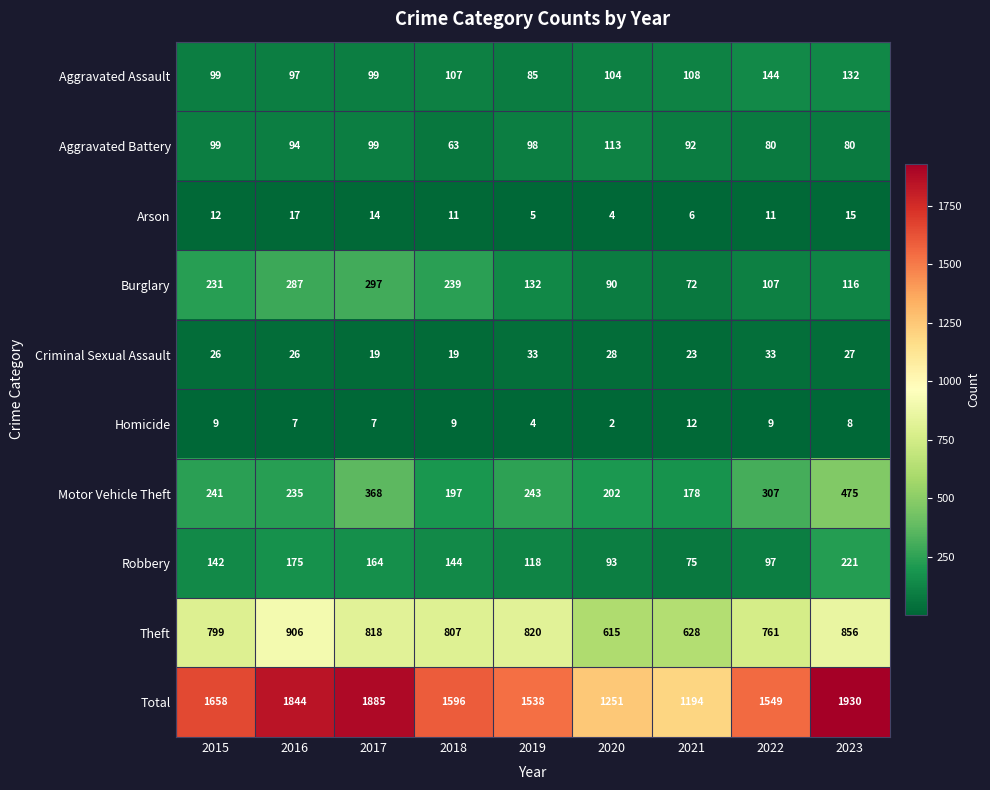

At how many categories does at least one series exceed 551?

9